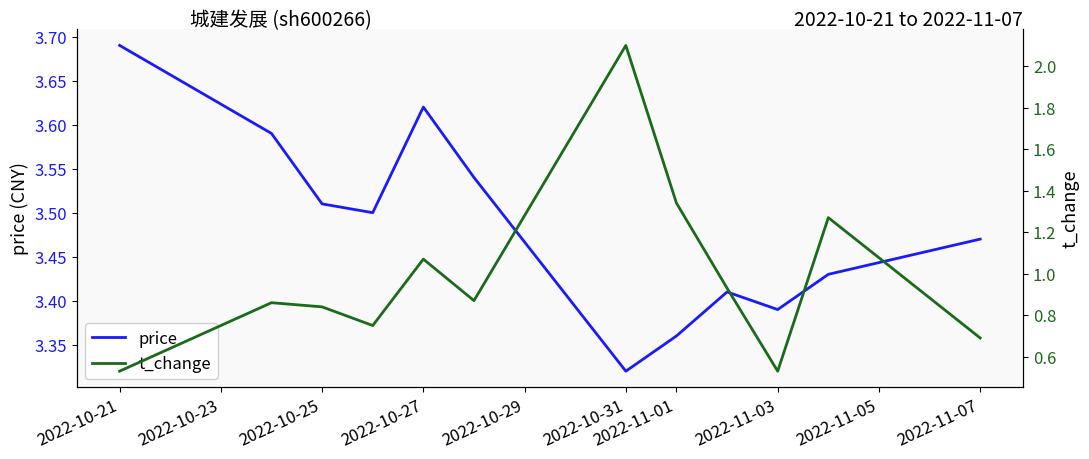

At which label does price reach its minimum?

2022-10-31